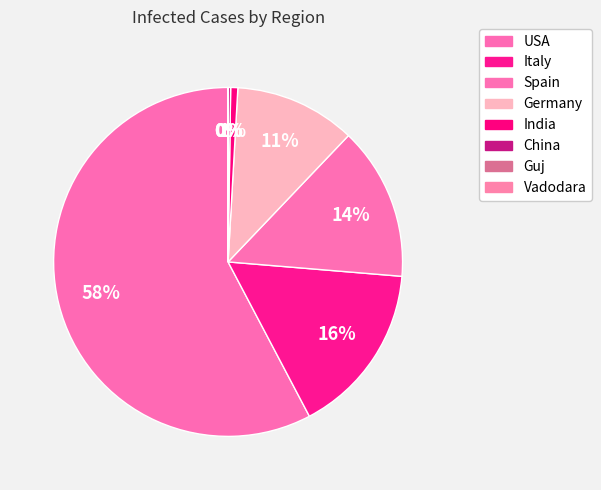

The Spain slice represents 14% of the pie. True or false?

True